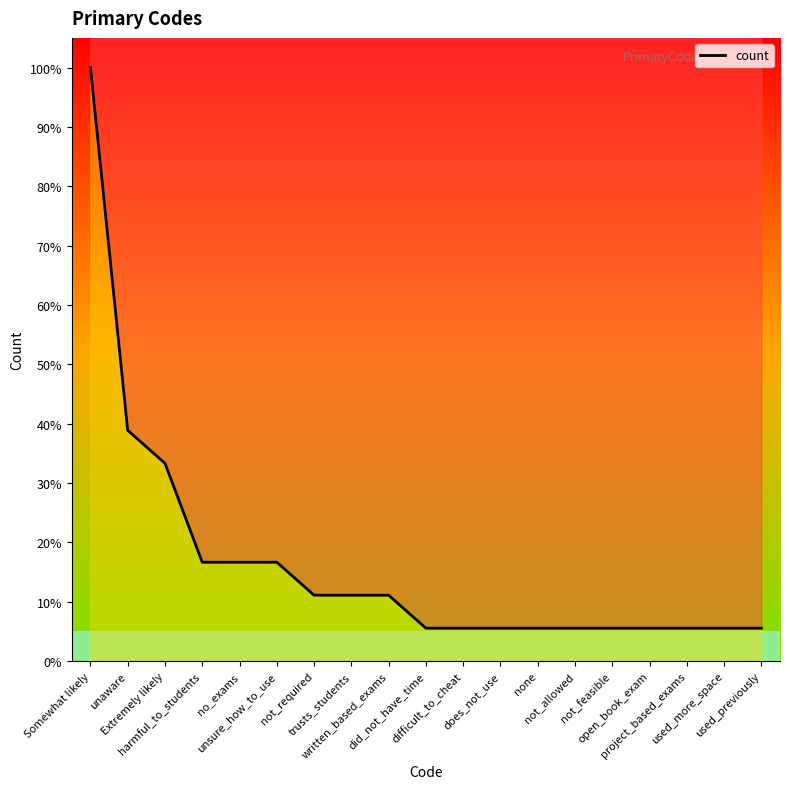

Reading left to right, extract all data points from this chart.

100.0	38.9	33.3	16.7	16.7	16.7	11.1	11.1	11.1	5.6	5.6	5.6	5.6	5.6	5.6	5.6	5.6	5.6	5.6